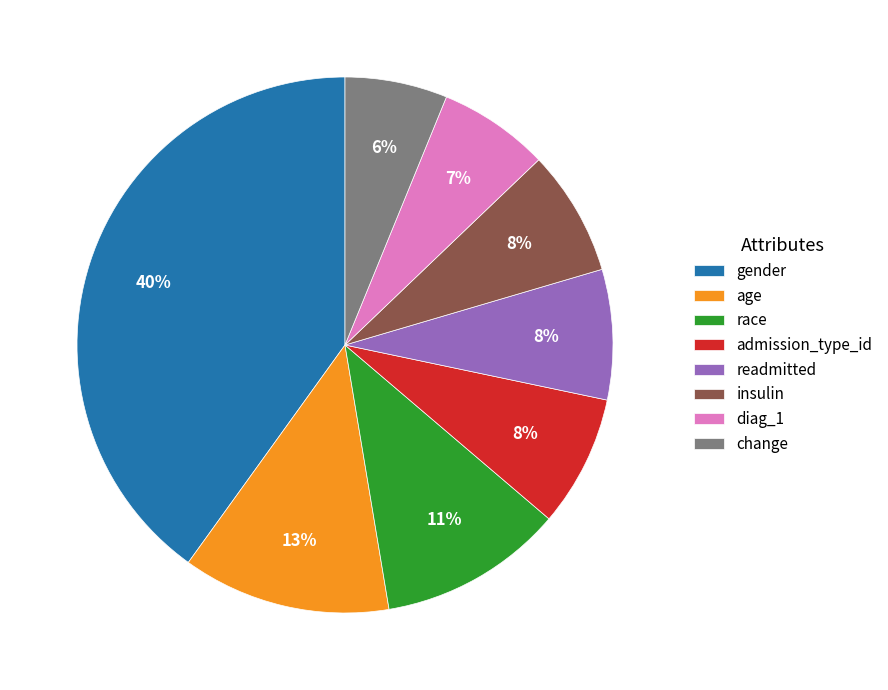

Does admission_type_id represent more than half of the total?

No